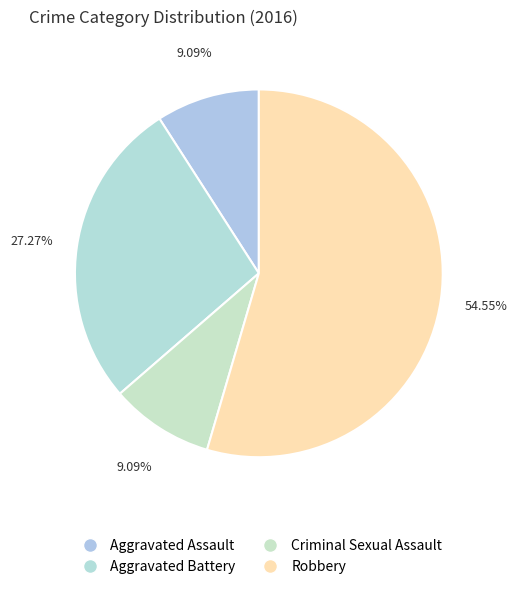

What is the ratio of the value at Aggravated Assault to the value at Robbery?

0.2